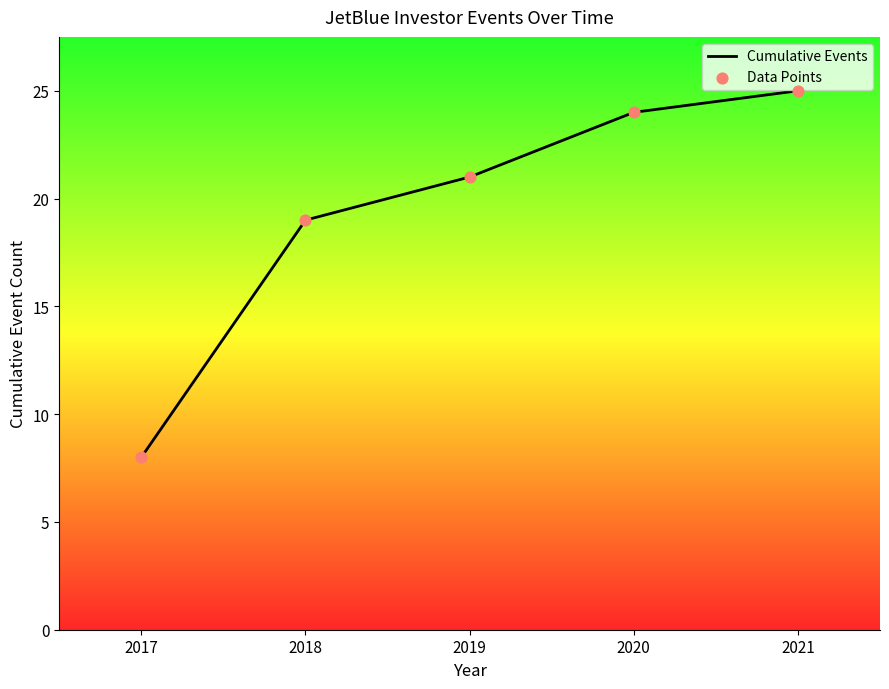

Approximately how many times larger is the value at 2020 compared to 2019?

1.1